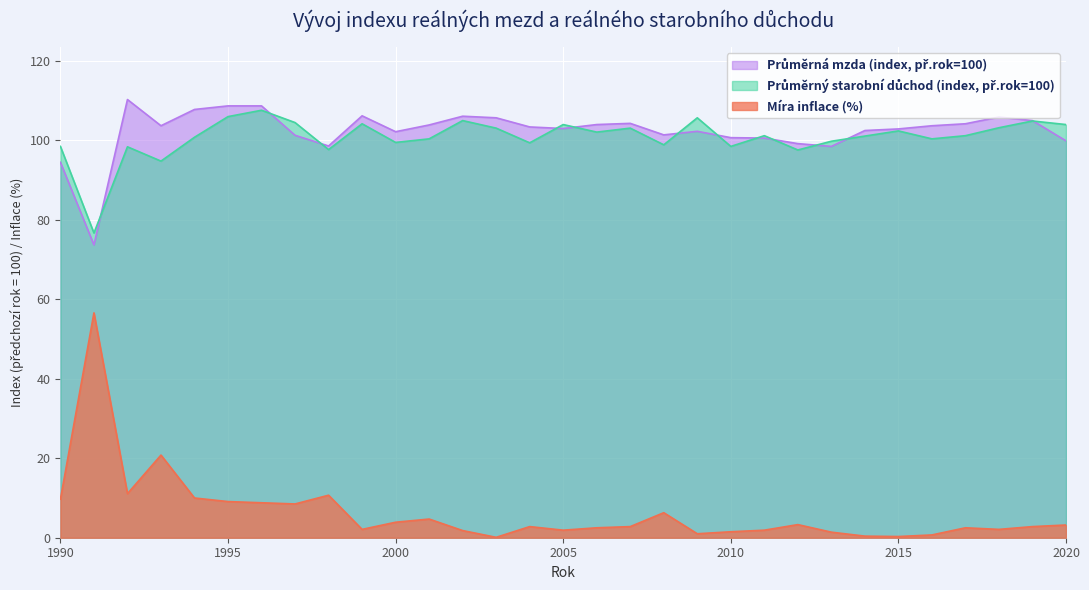

What is the maximum value for Míra inflace (%)?

56.6